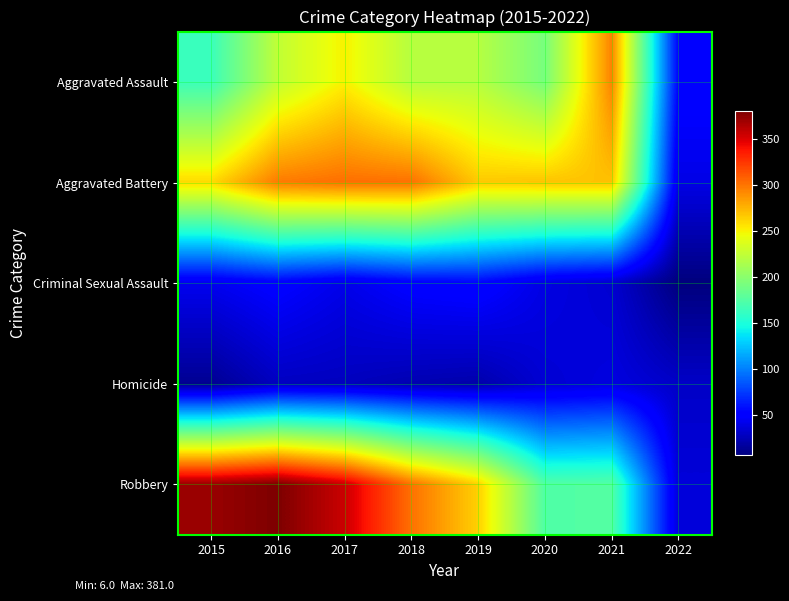

At 2019, list the series in order from largest to smallest.

Aggravated Battery, Robbery, Aggravated Assault, Criminal Sexual Assault, Homicide